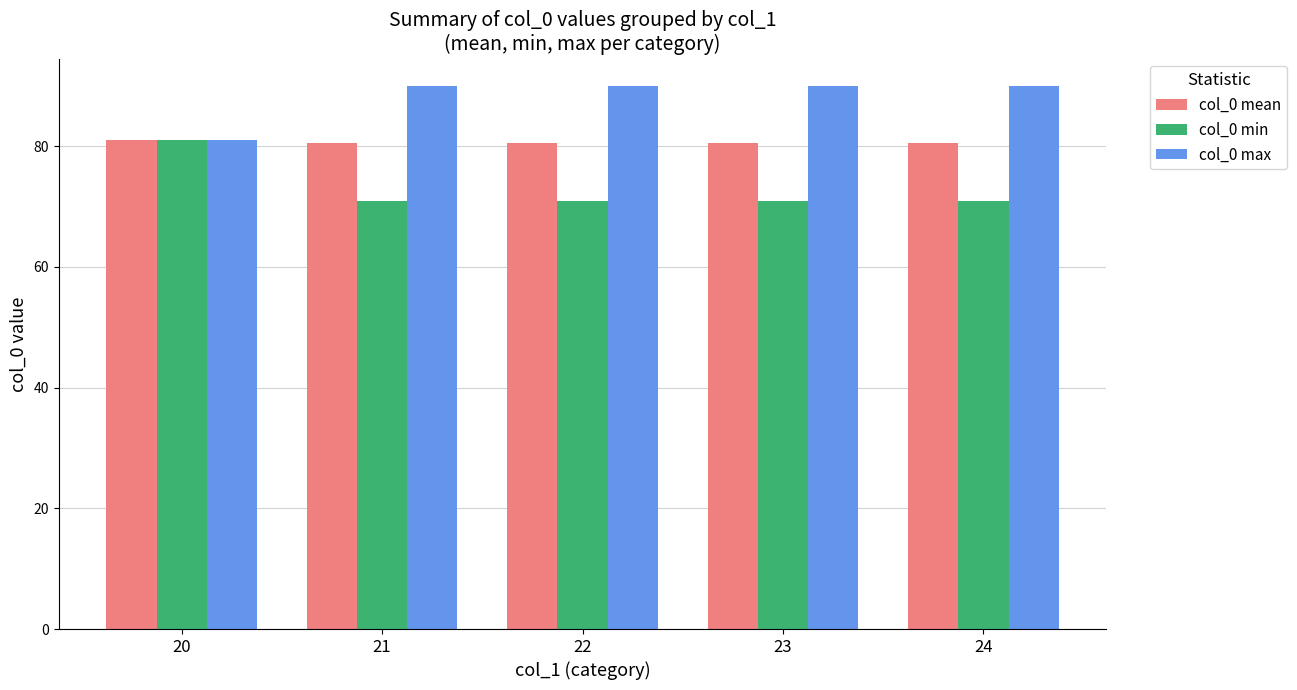

How many groups of bars are there?

5